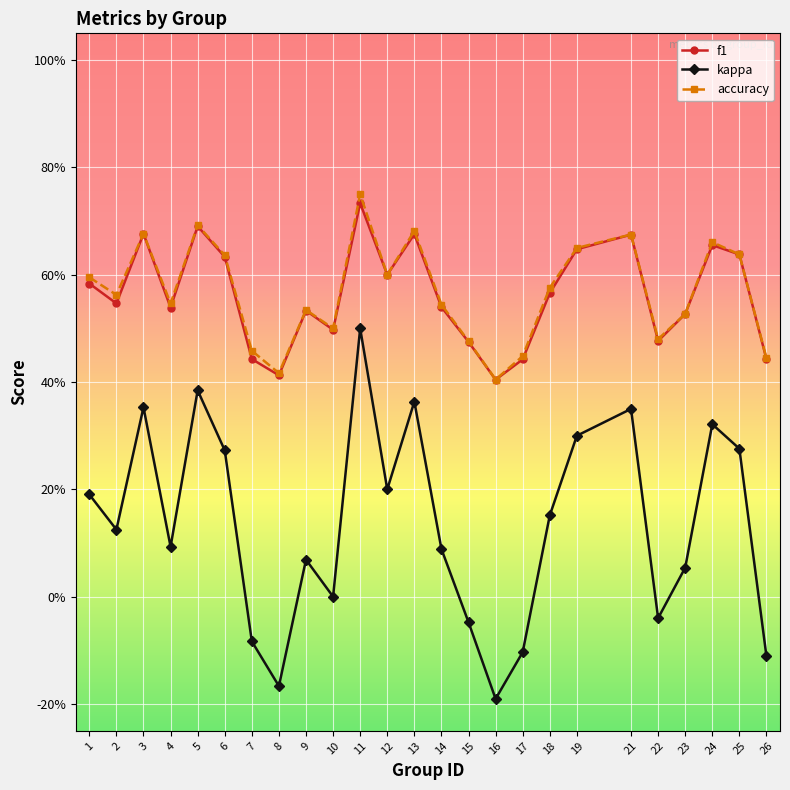

What is the value of the accuracy point at the 15th from the left?

0.5